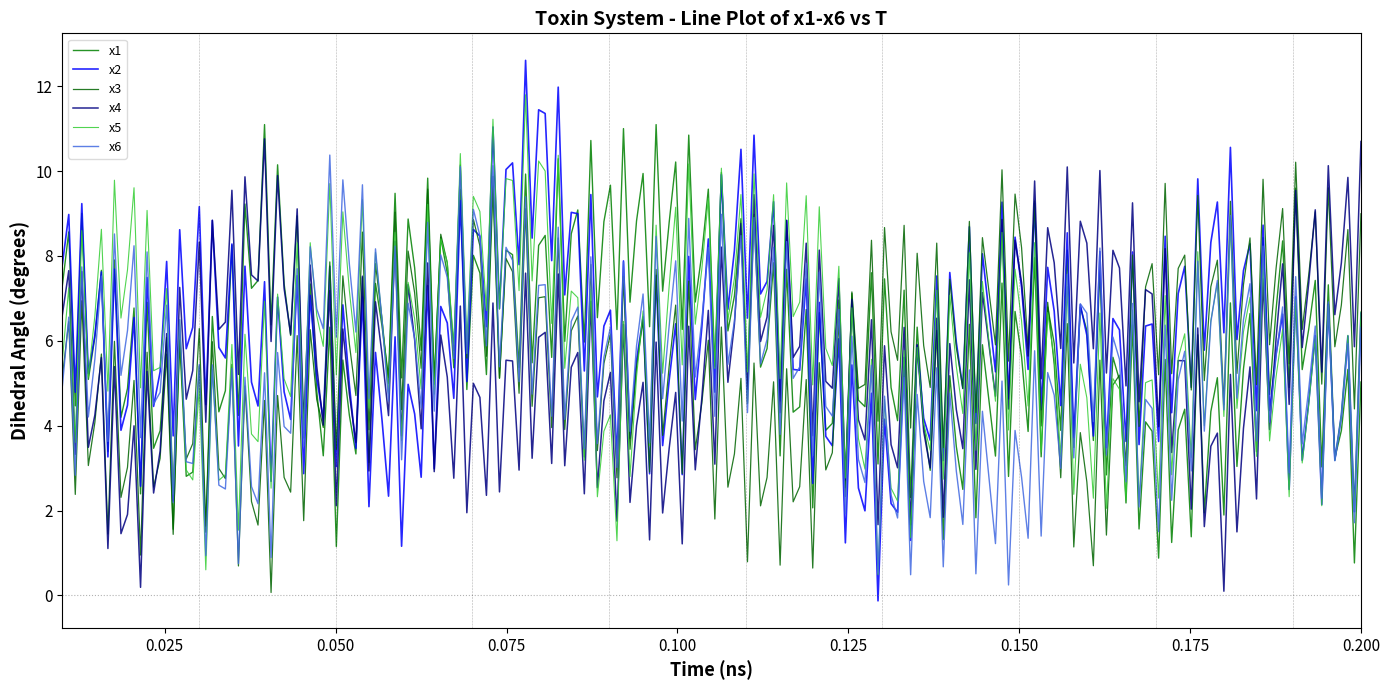

Is this an area chart (filled region under the line)?

No